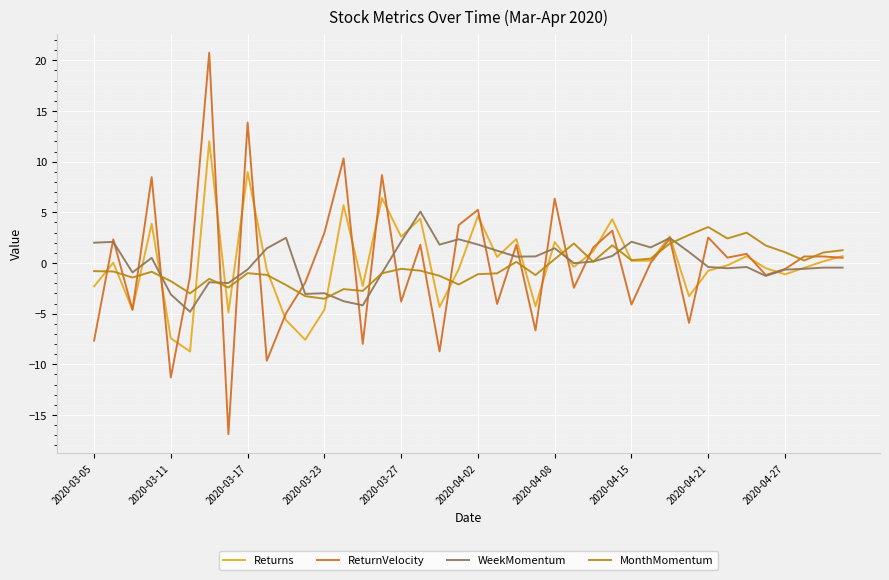

What is the maximum value shown in the chart?

20.7